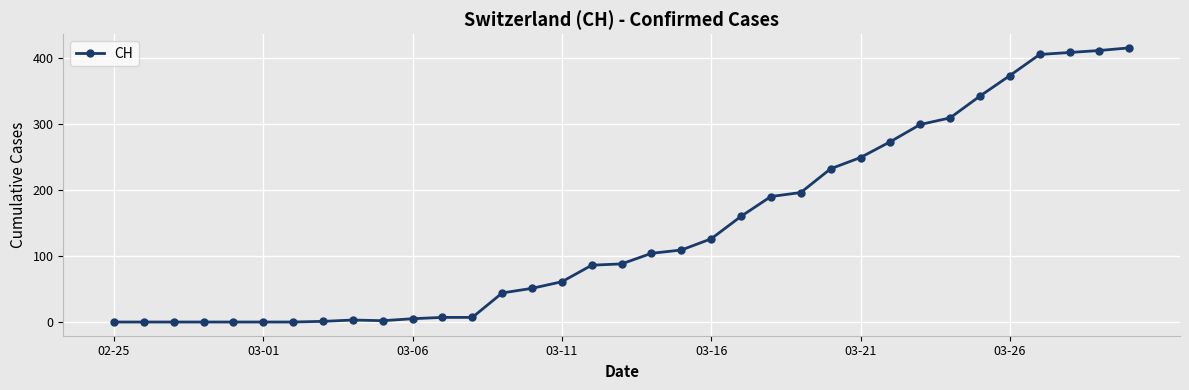

What is the value of the 21st point from the left?

126